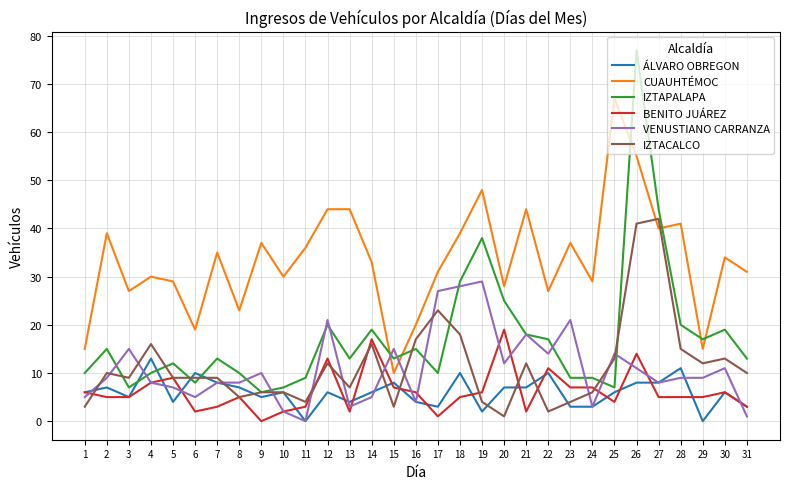

What is the sum of all ÁLVARO OBREGON values?

186